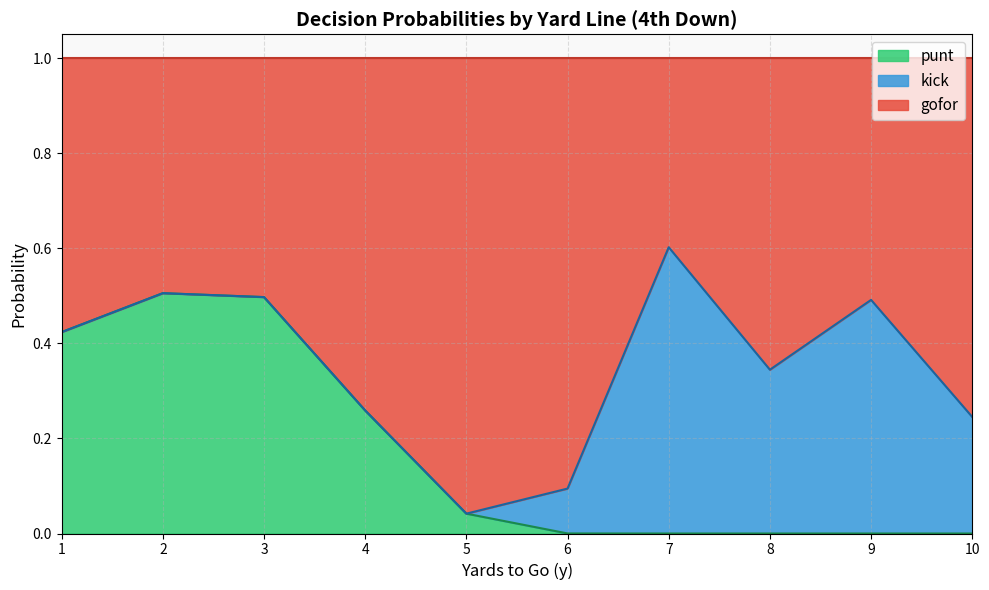

How many intersections are there between kick and punt?

1